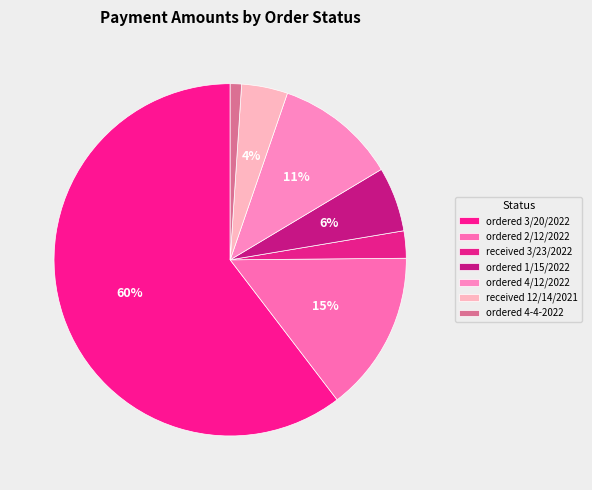

Which category has the biggest portion of the pie?

ordered 3/20/2022